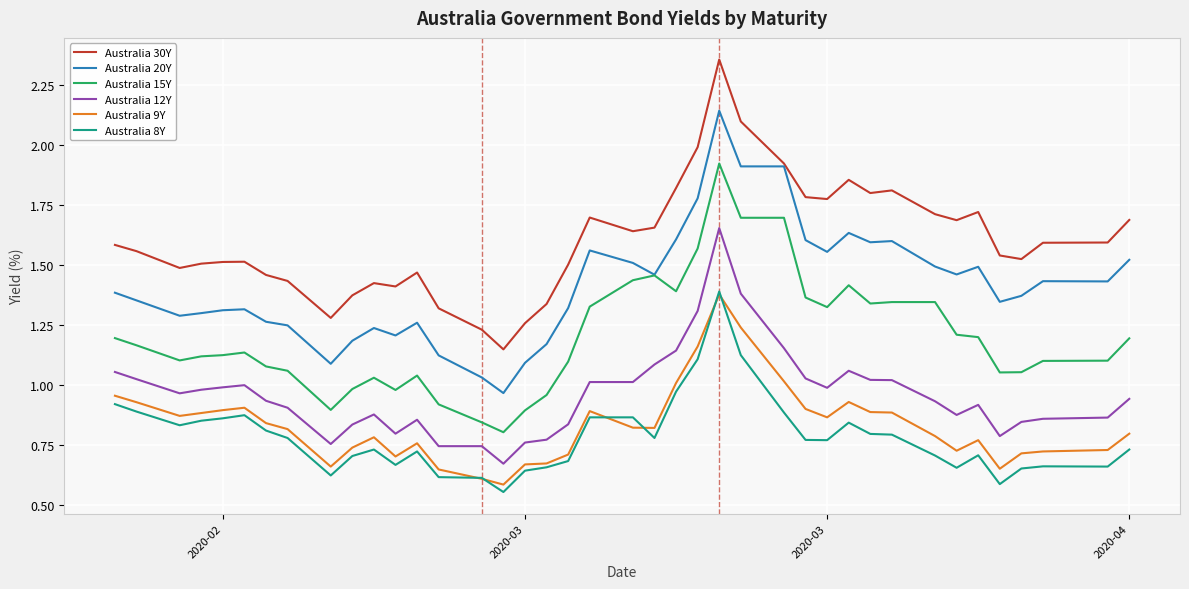

True or false: Australia 8Y and Australia 12Y cross at least once.

False